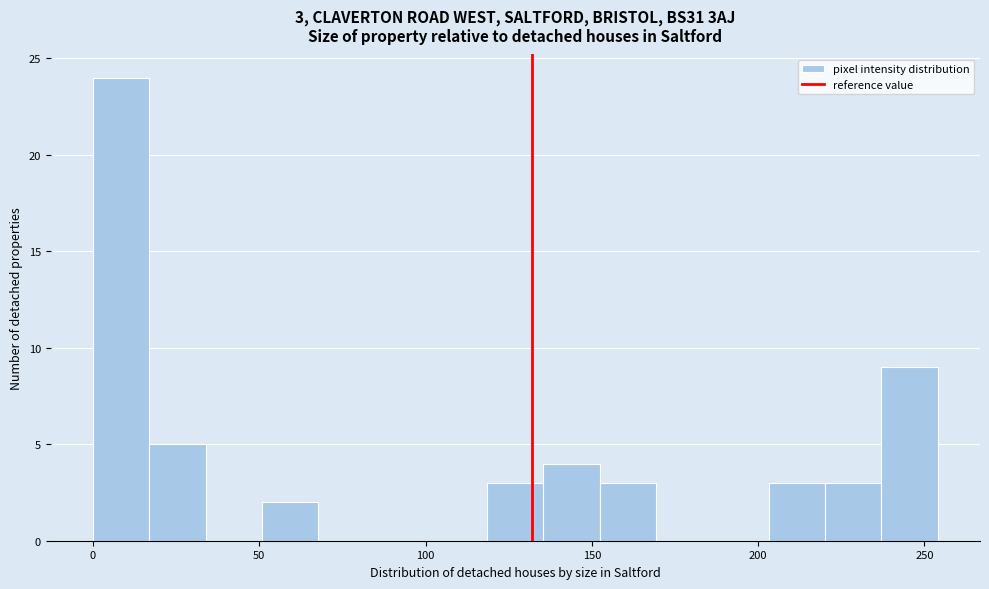

Read against the x-axis, roughly where is the centre of the tallest bar?

10